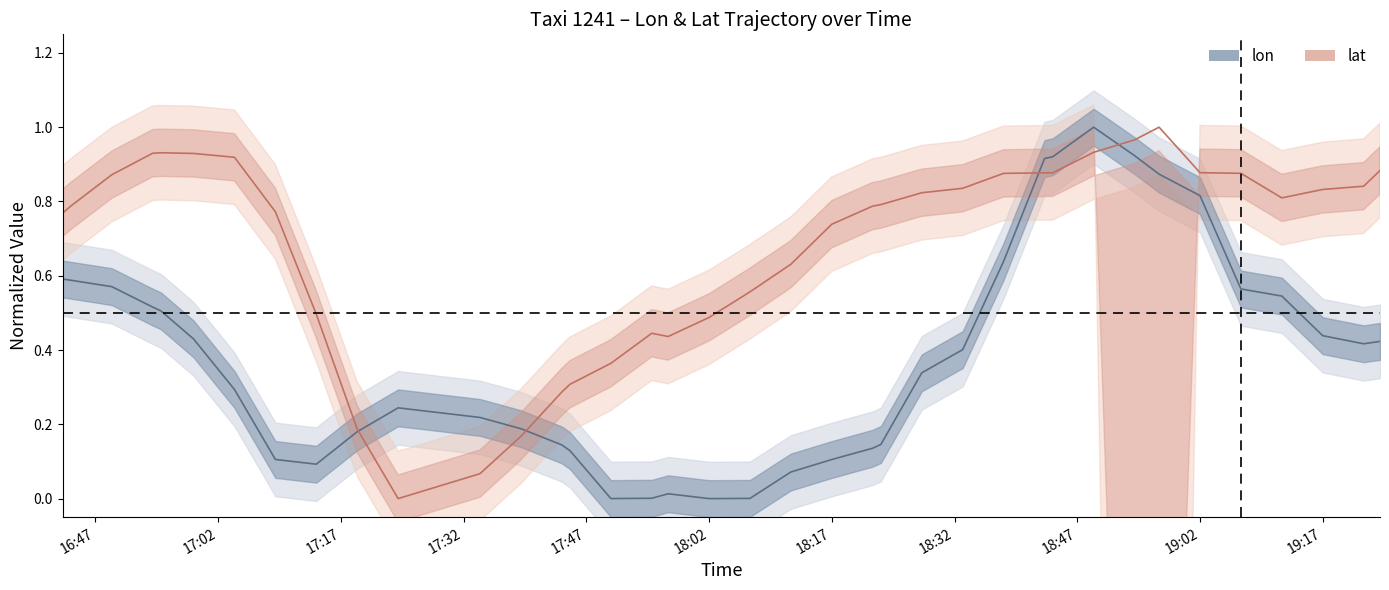

How many intersections are there between lon center and lat center?

4